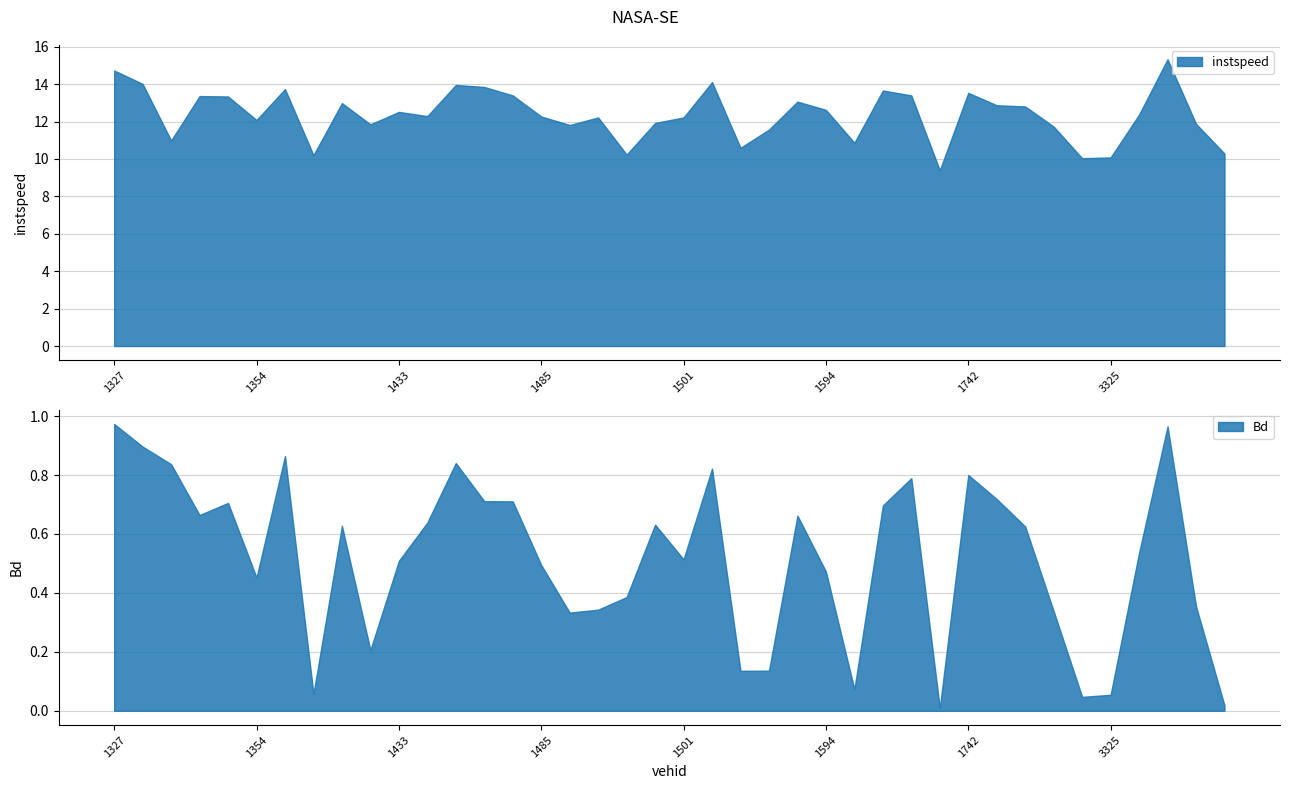

At which label does instspeed first exceed 12?

1327